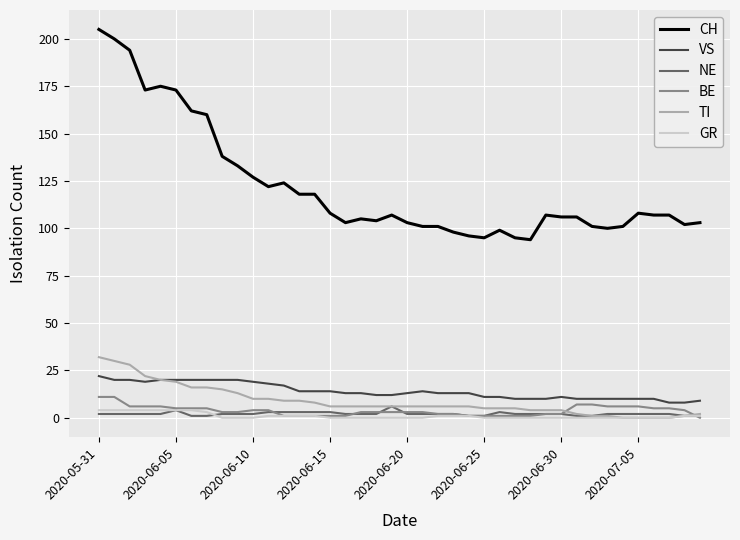

Which series has the largest range (max minus min)?

CH